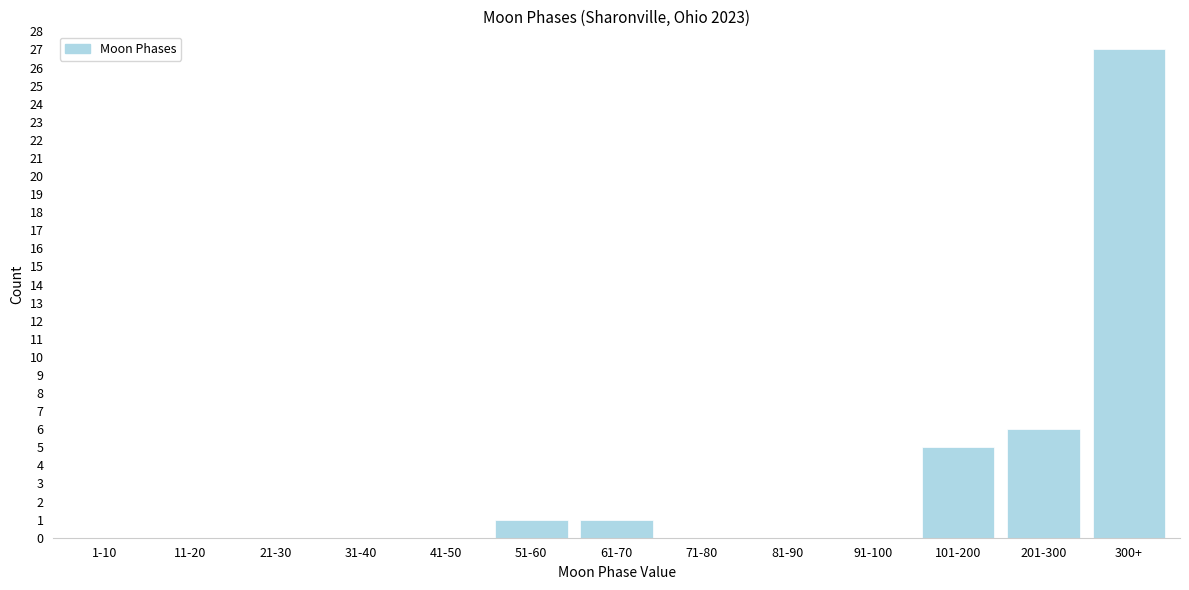

Reading left to right, list all the values displayed in this chart.

1-10=0	11-20=0	21-30=0	31-40=0	41-50=0	51-60=1	61-70=1	71-80=0	81-90=0	91-100=0	101-200=5	201-300=6	300+=27